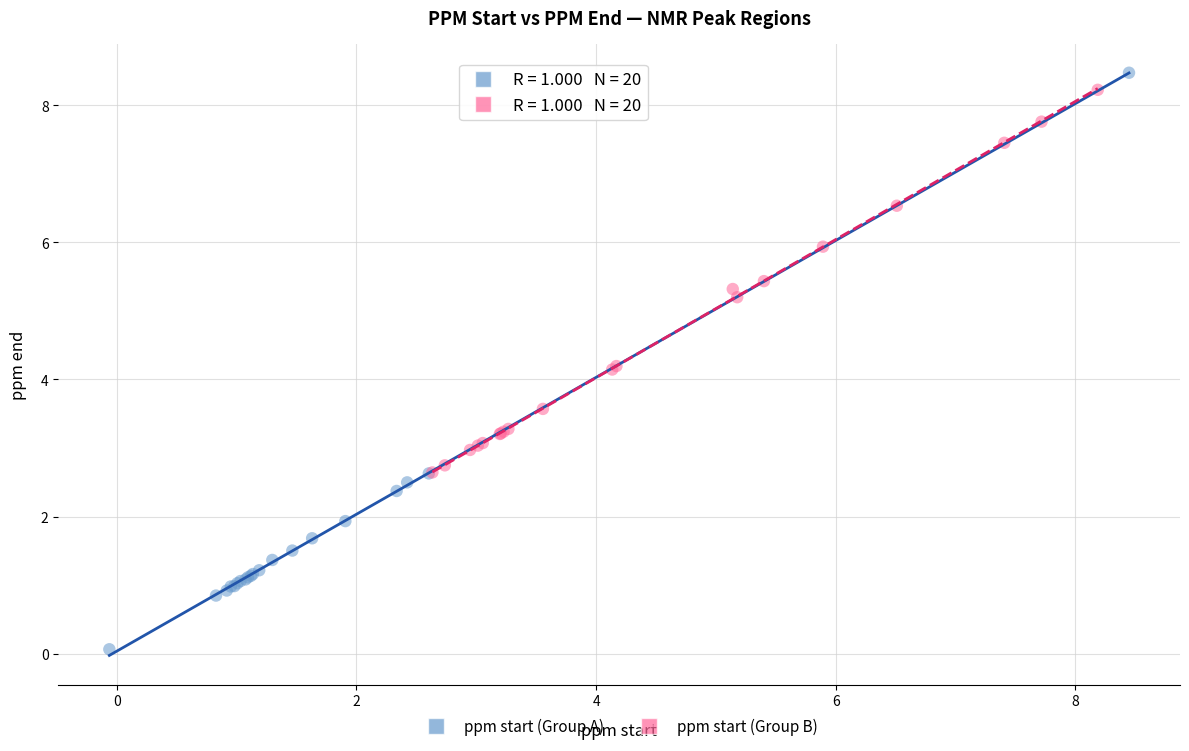

Which series contains the lowest Y value?

ppm start (Group A)